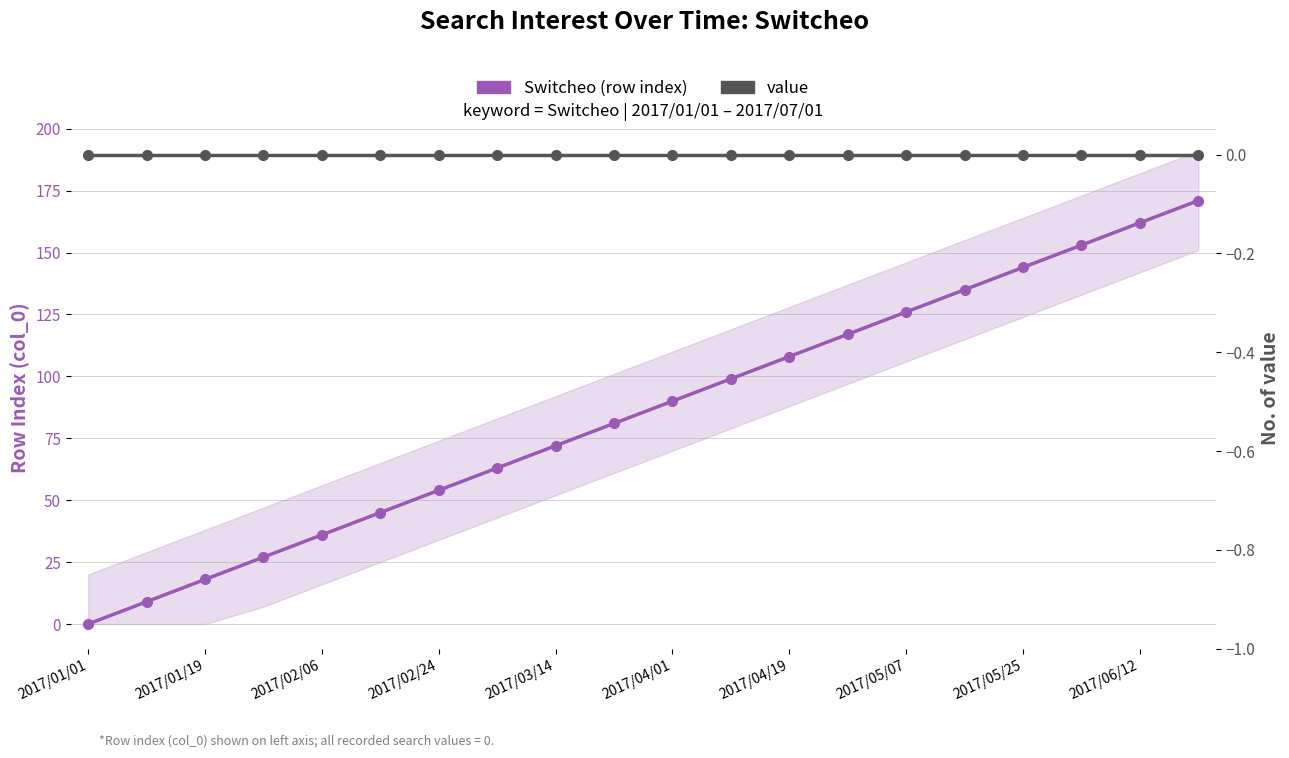

At 17, list the series in order from largest to smallest.

Switcheo (row index), value